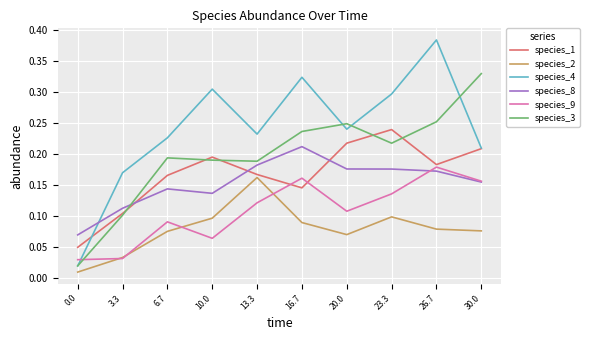

What are all the series names shown in the legend?

species_1, species_2, species_4, species_8, species_9, species_3